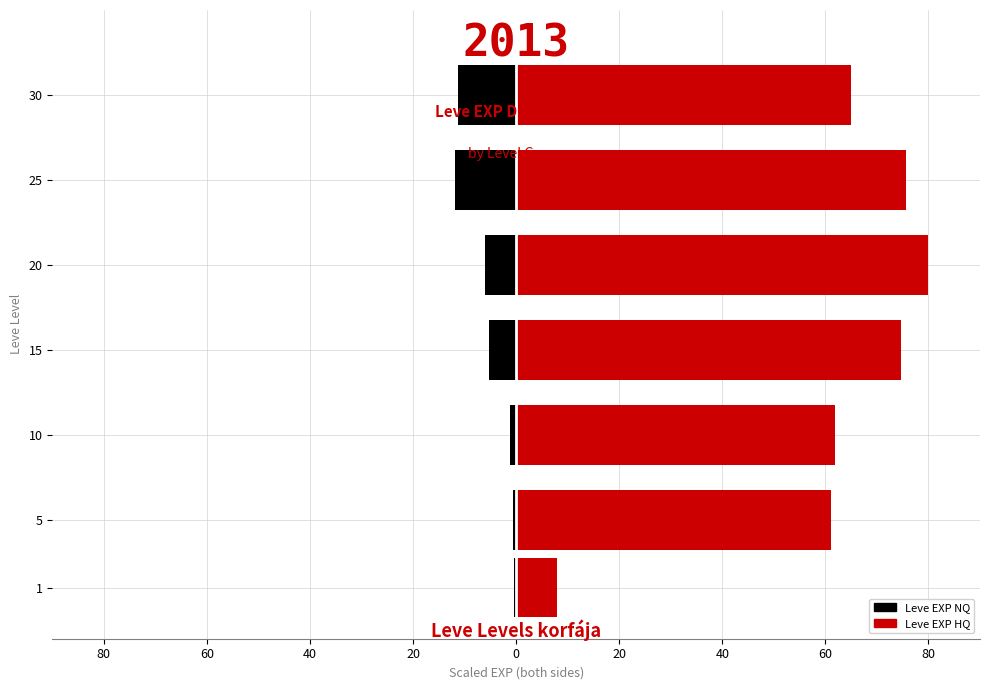

Reading right to left, transcribe all the data shown in this chart.

Leve EXP NQ: -11.3	-11.9	-6.1	-5.3	-1.2	-0.6	-0.4
Leve EXP HQ: 65.0	75.7	80.0	74.7	61.9	61.0	7.9